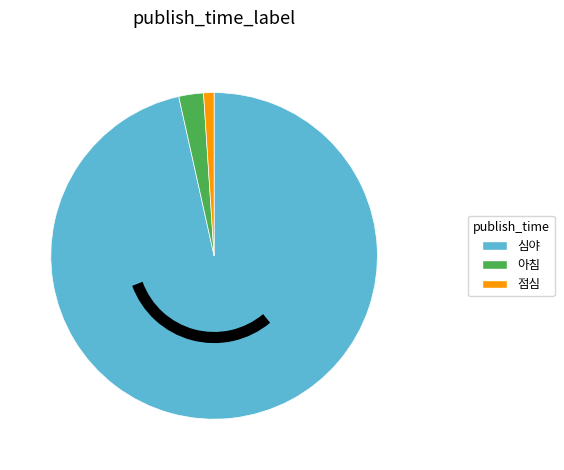

Does 아침 account for over 50% of the chart?

No